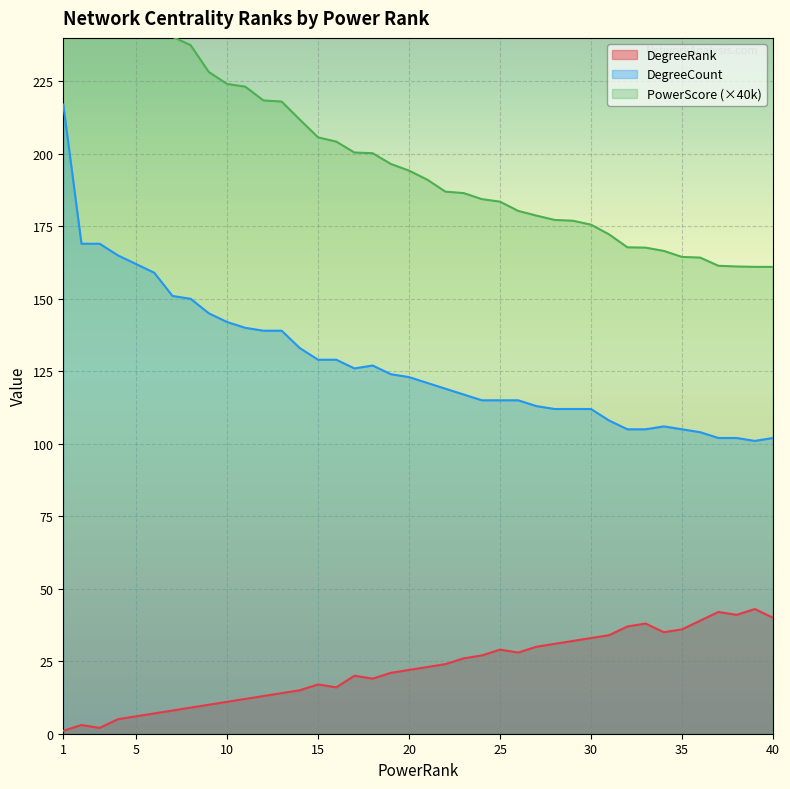

Where is the first local minimum for DegreeRank?

3